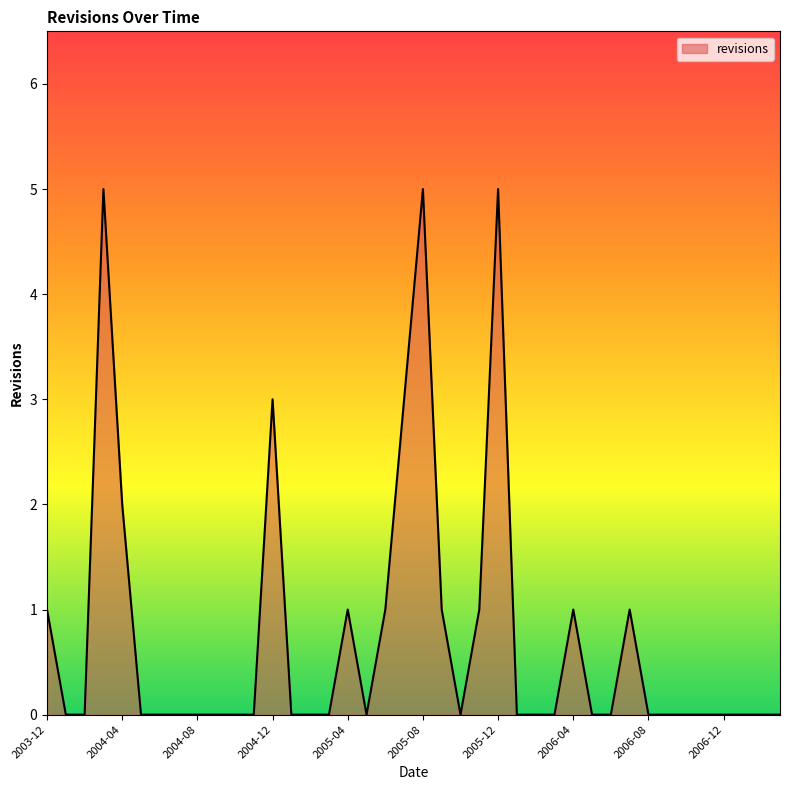

What is the greatest value displayed?

5